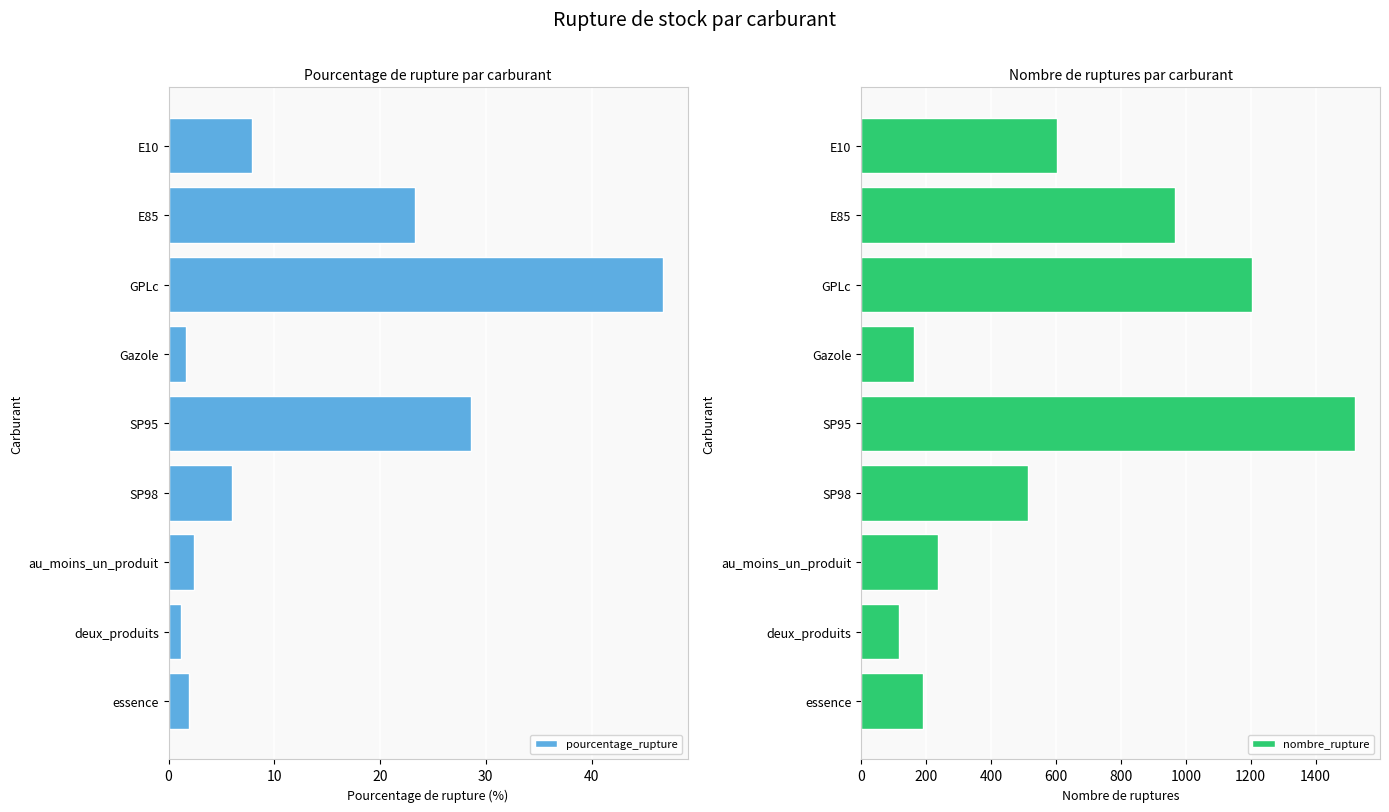

What is the difference between the maximum and minimum values in the nombre_rupture series?

1405